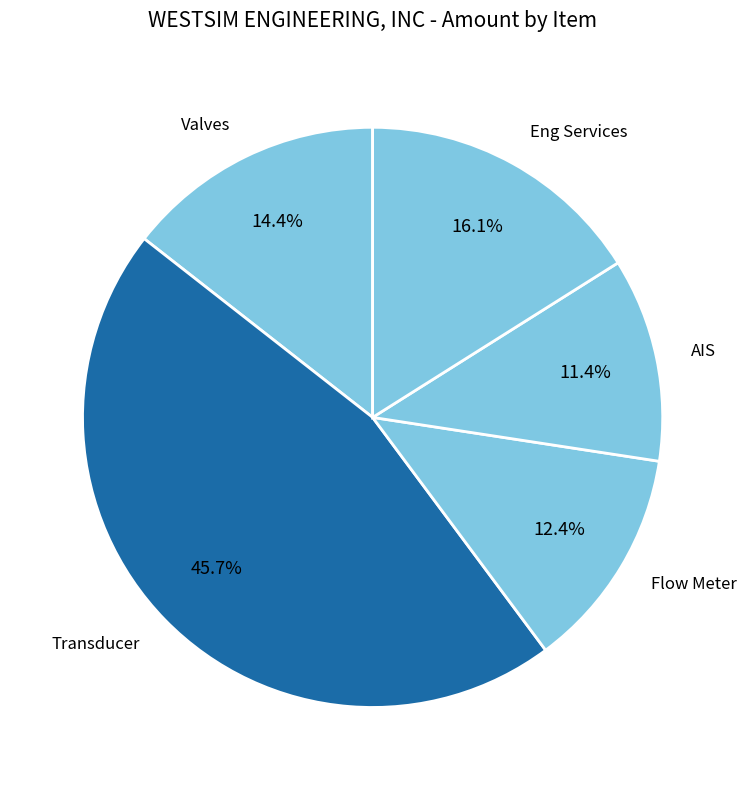

Which slice is the largest?

Transducer